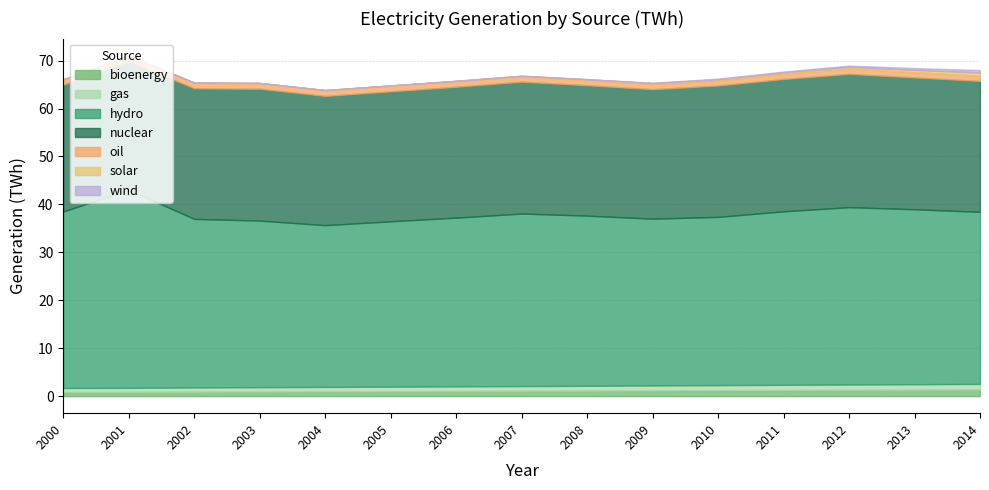

True or false: oil has a value of 0.3 at 2002.

False